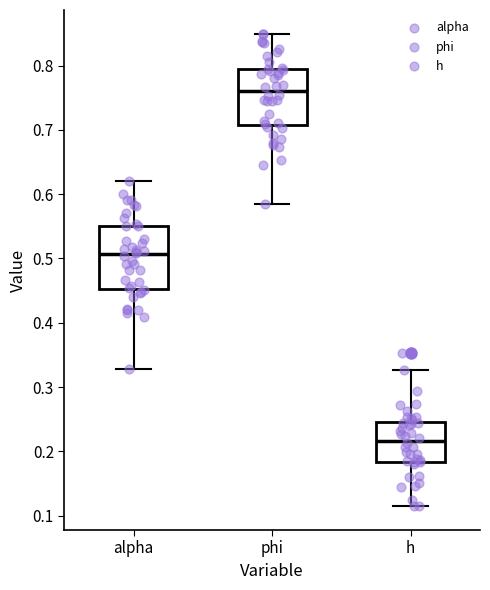

Reading left to right, transcribe this box plot: for each box, give where its median line is, the range the box spans, and where its two whiskers end, as read against the y-axis. The values are not printed on the chart, so give them approximately, as read against the axis.

alpha: median 0.51, box 0.45 to 0.55, whiskers 0.33 to 0.62
phi: median 0.76, box 0.71 to 0.80, whiskers 0.58 to 0.85
h: median 0.22, box 0.18 to 0.25, whiskers 0.11 to 0.33